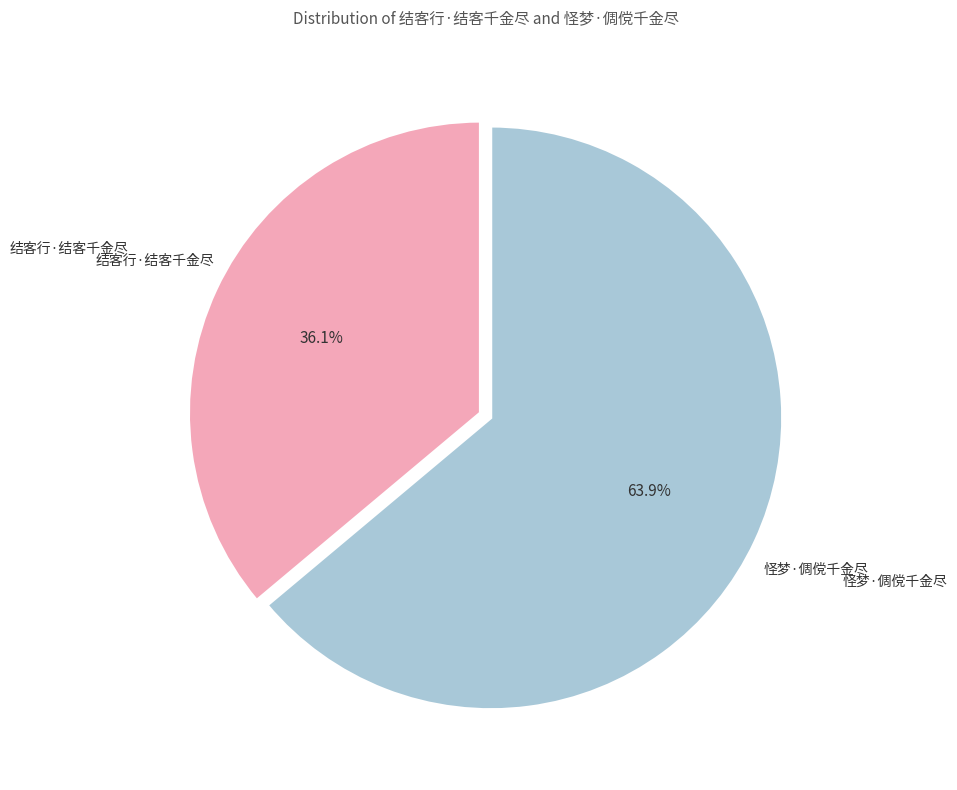

Is there any slice that represents more than half of the pie?

Yes